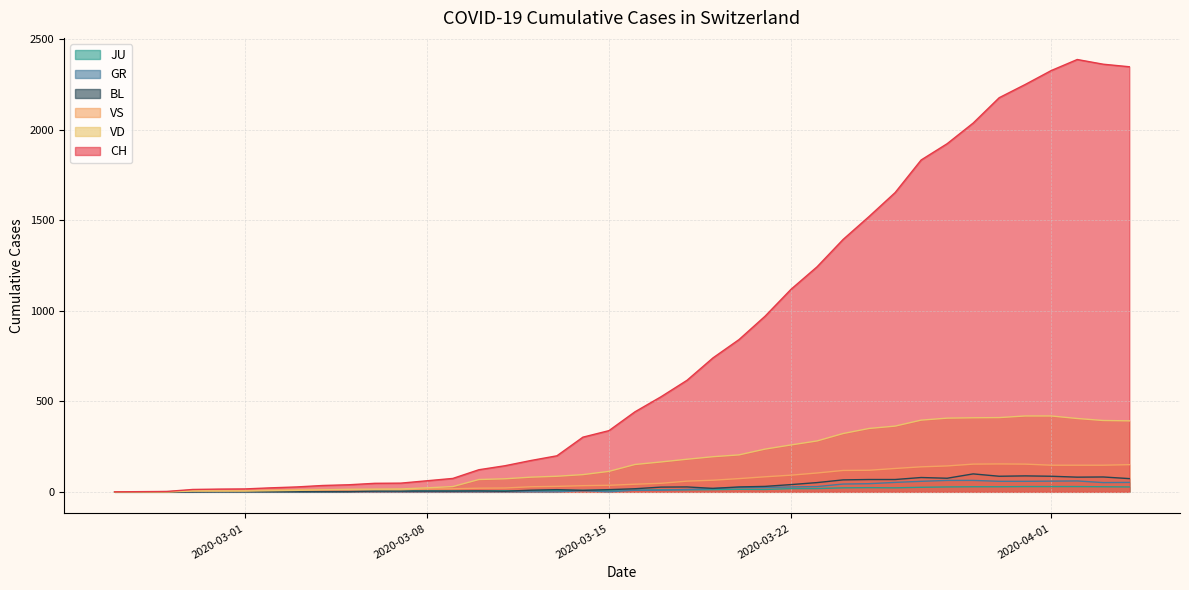

What is the difference between the maximum and minimum values in the VD series?

419